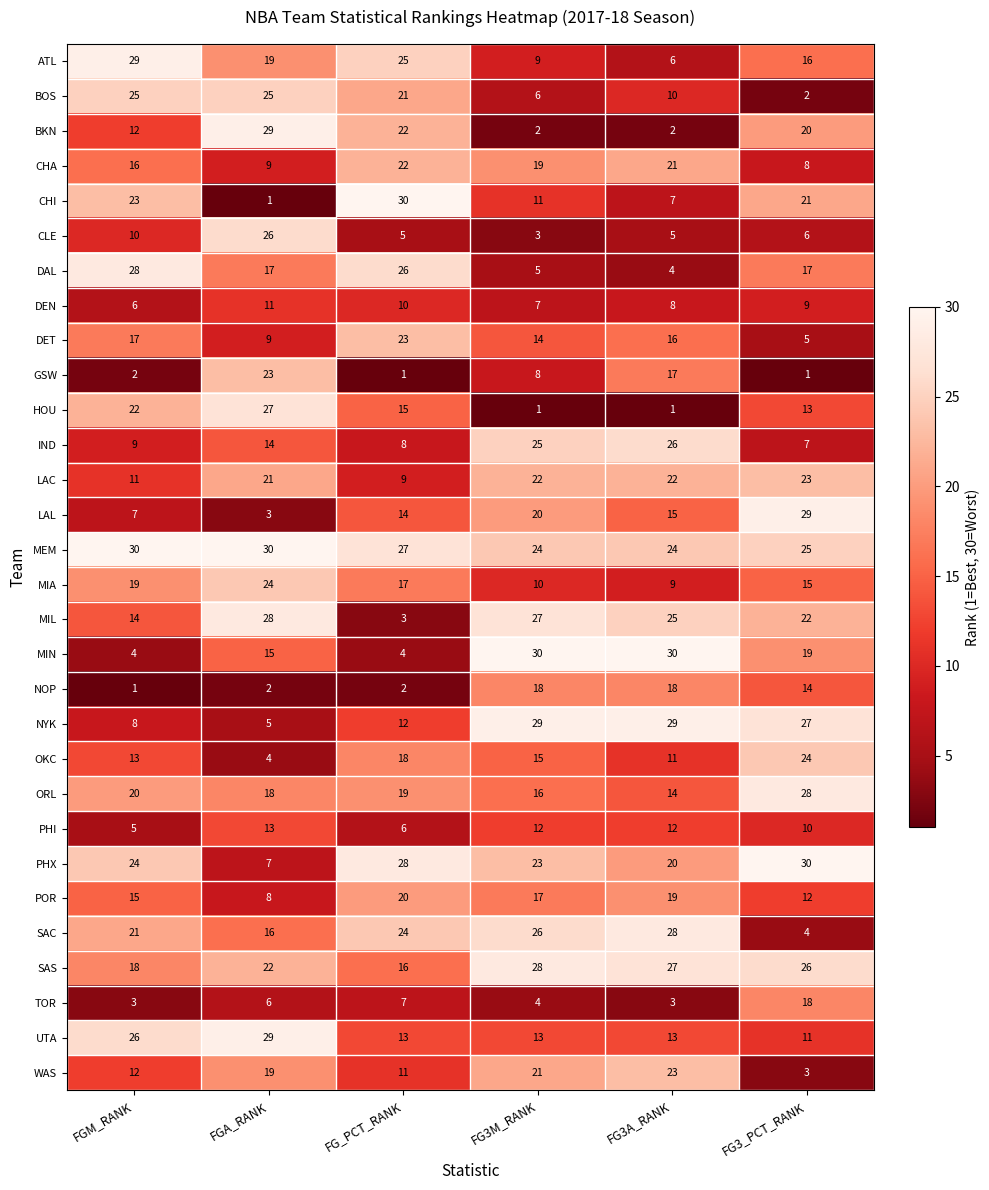

What is the highest value of the SAS series?

28